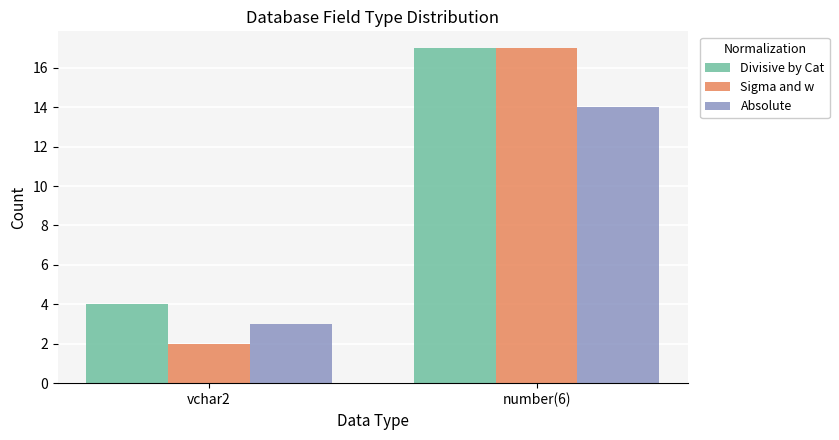

What is the average value of the Sigma and w series?

10